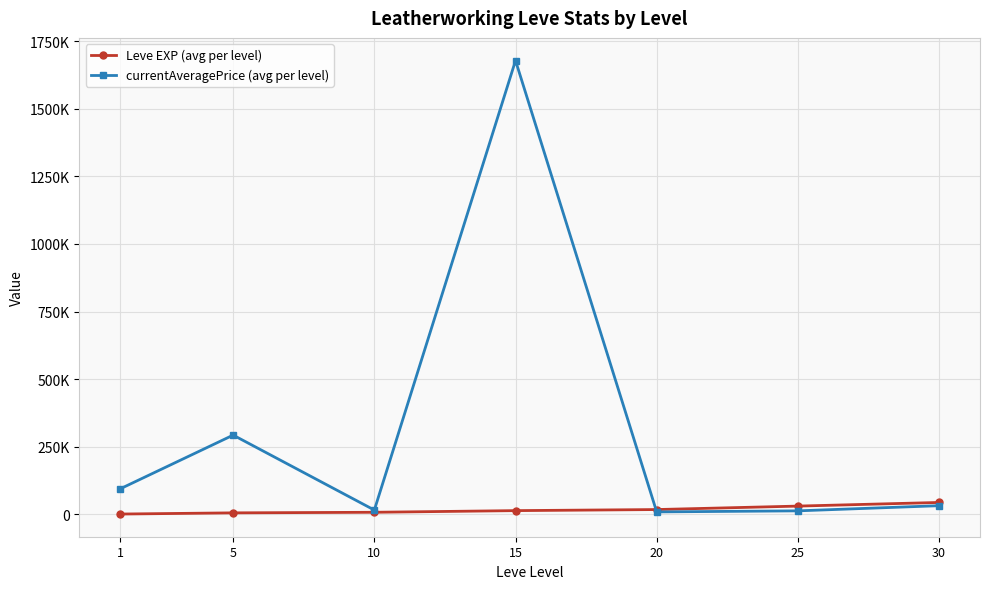

Is it true that Leve EXP (avg per level) equals 17486.7 at 20?

True